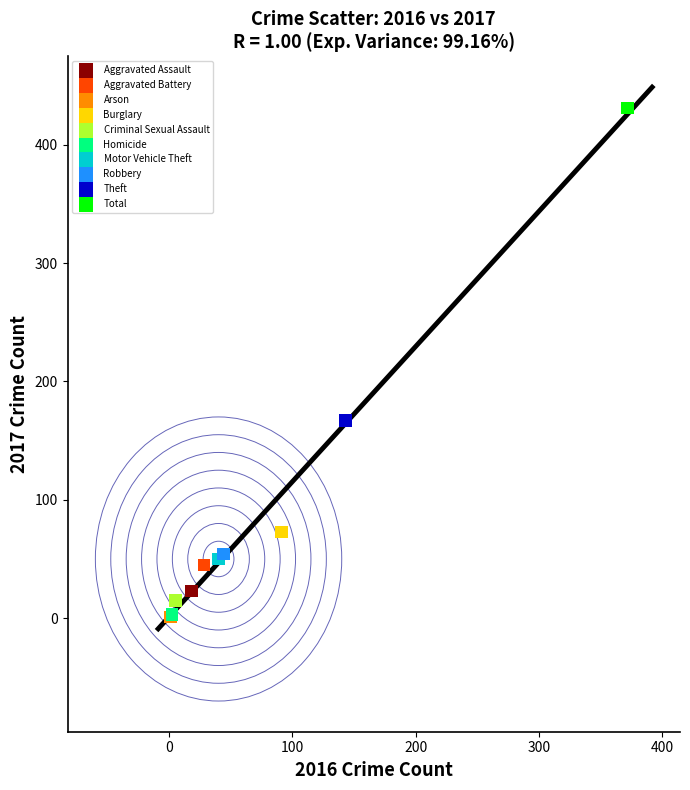

What are all the series names shown in the legend?

Aggravated Assault, Aggravated Battery, Arson, Burglary, Criminal Sexual Assault, Homicide, Motor Vehicle Theft, Robbery, Theft, Total